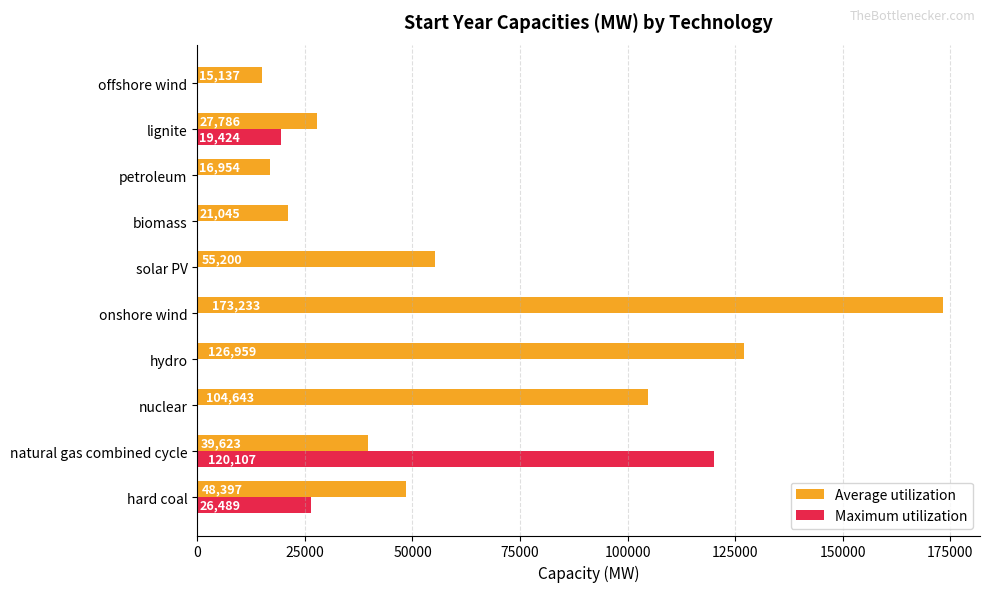

At which category is the sum across all series the highest?

onshore wind